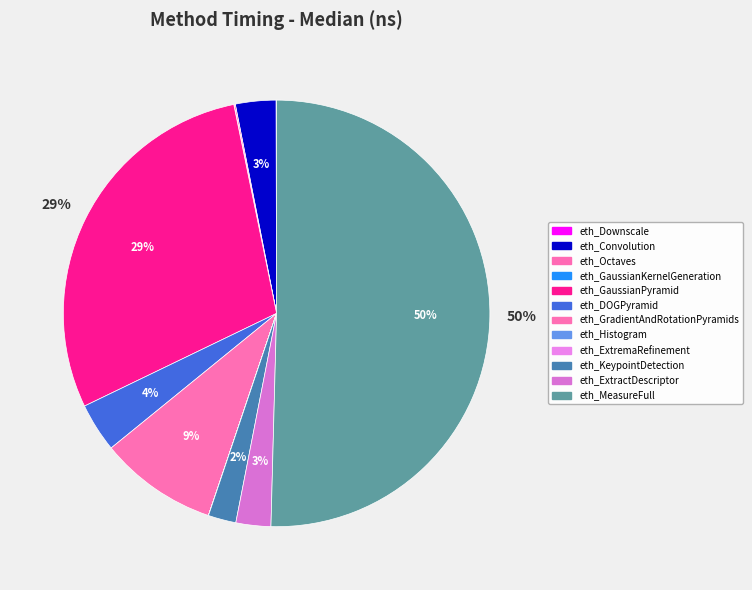

Is there a majority slice in this chart?

Yes